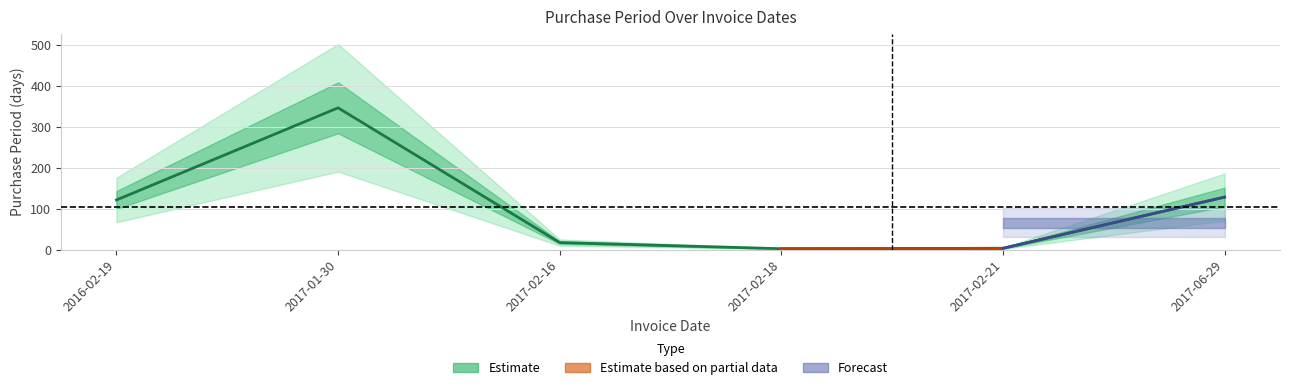

How many categories are shown in the chart?

6